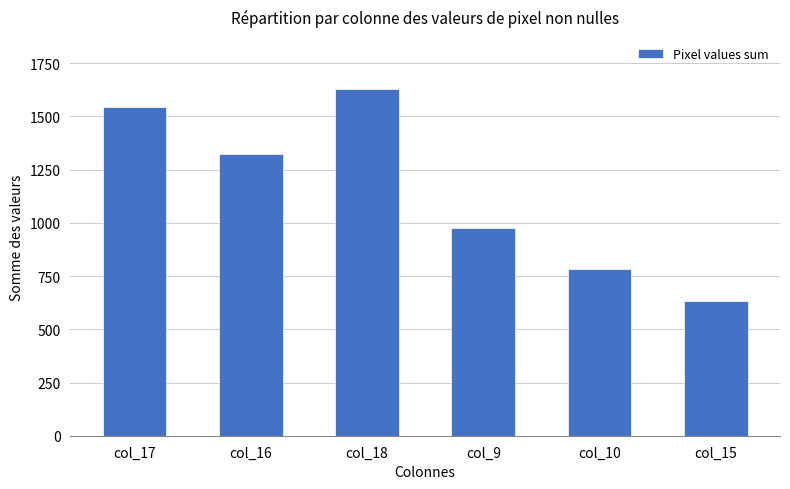

Are the bars horizontal?

No